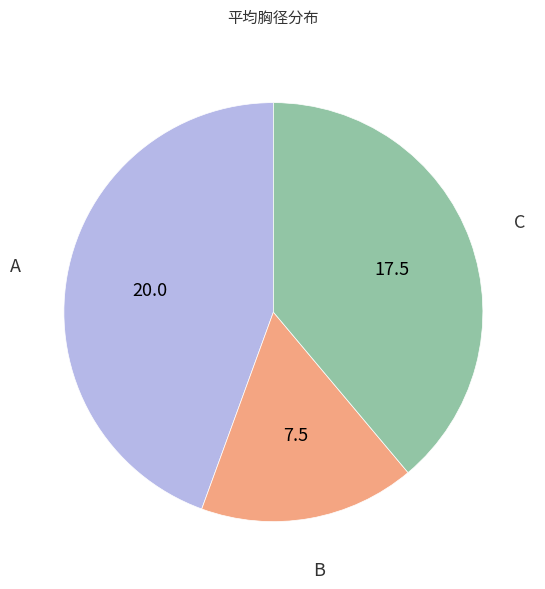

Is there a majority slice in this chart?

No